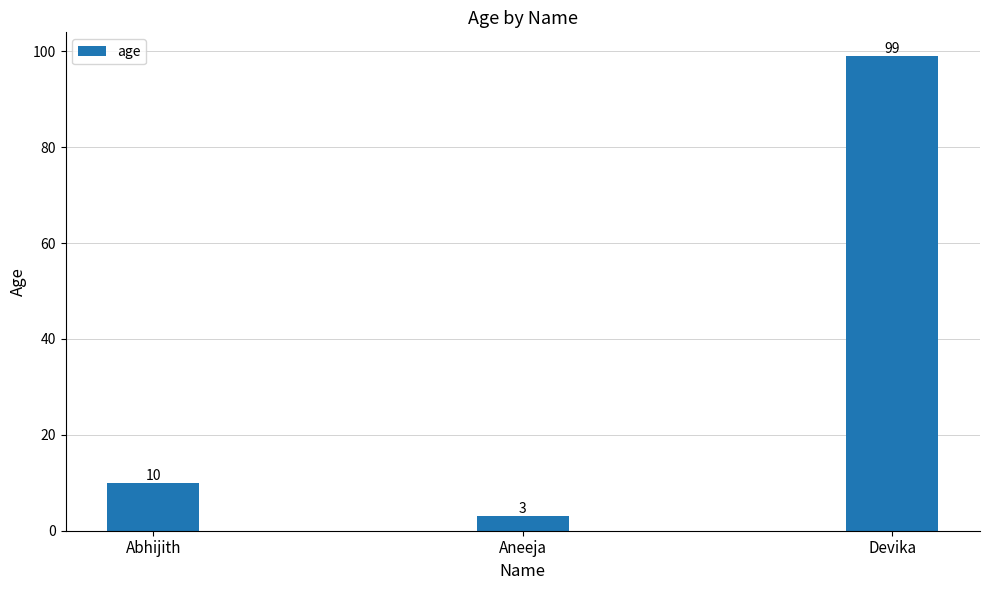

The value at Devika is 99. True or false?

True